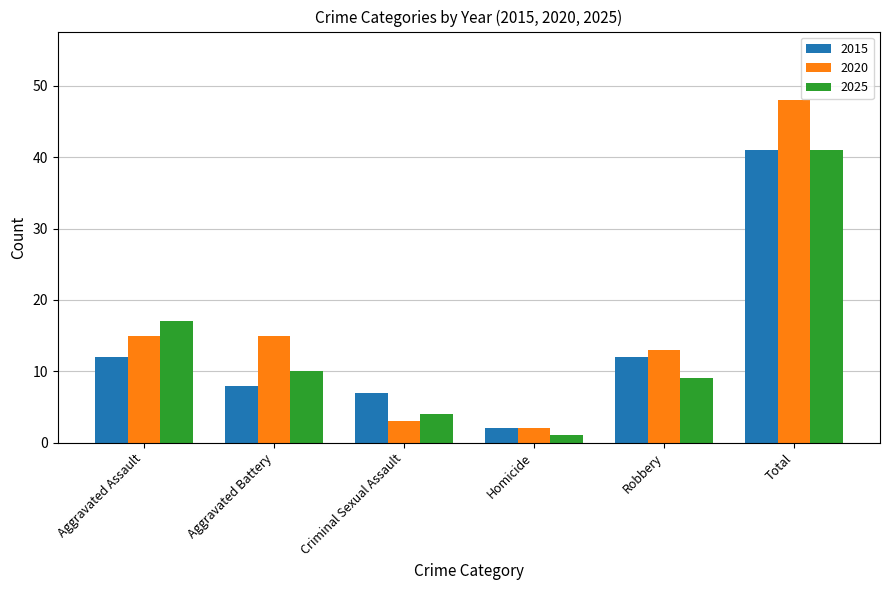

How many distinct data groups are displayed?

3